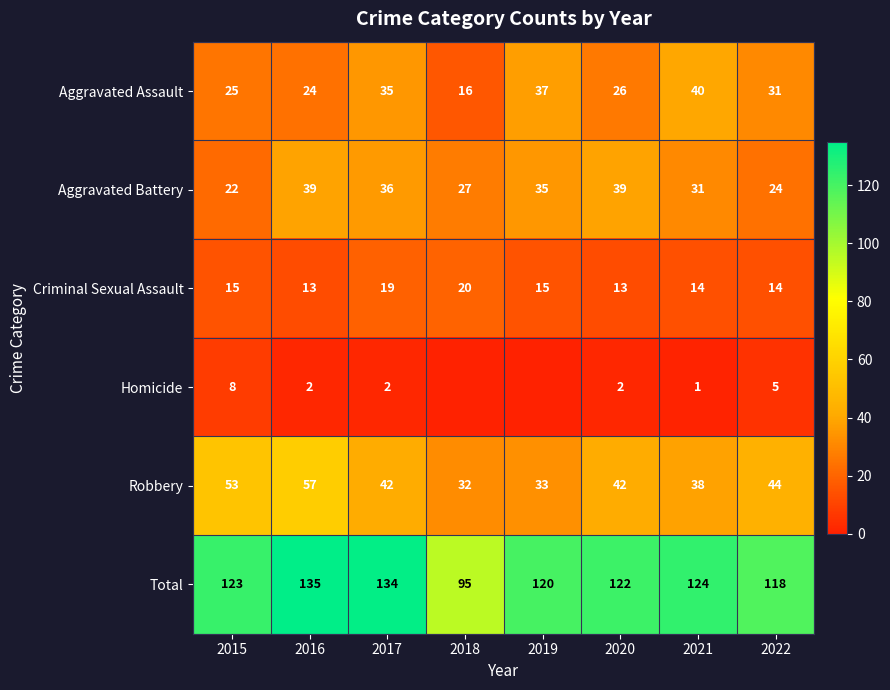

At how many categories does at least one series exceed 133?

2